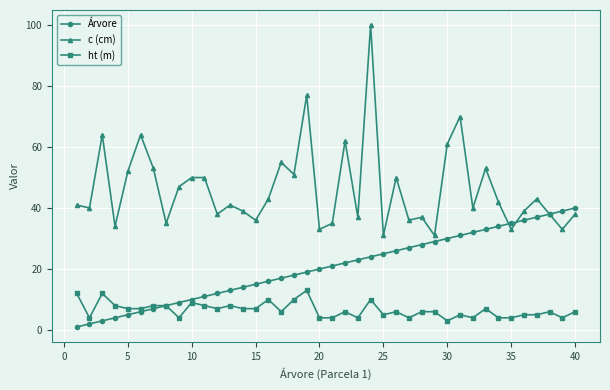

At how many categories does at least one series exceed 5?

40